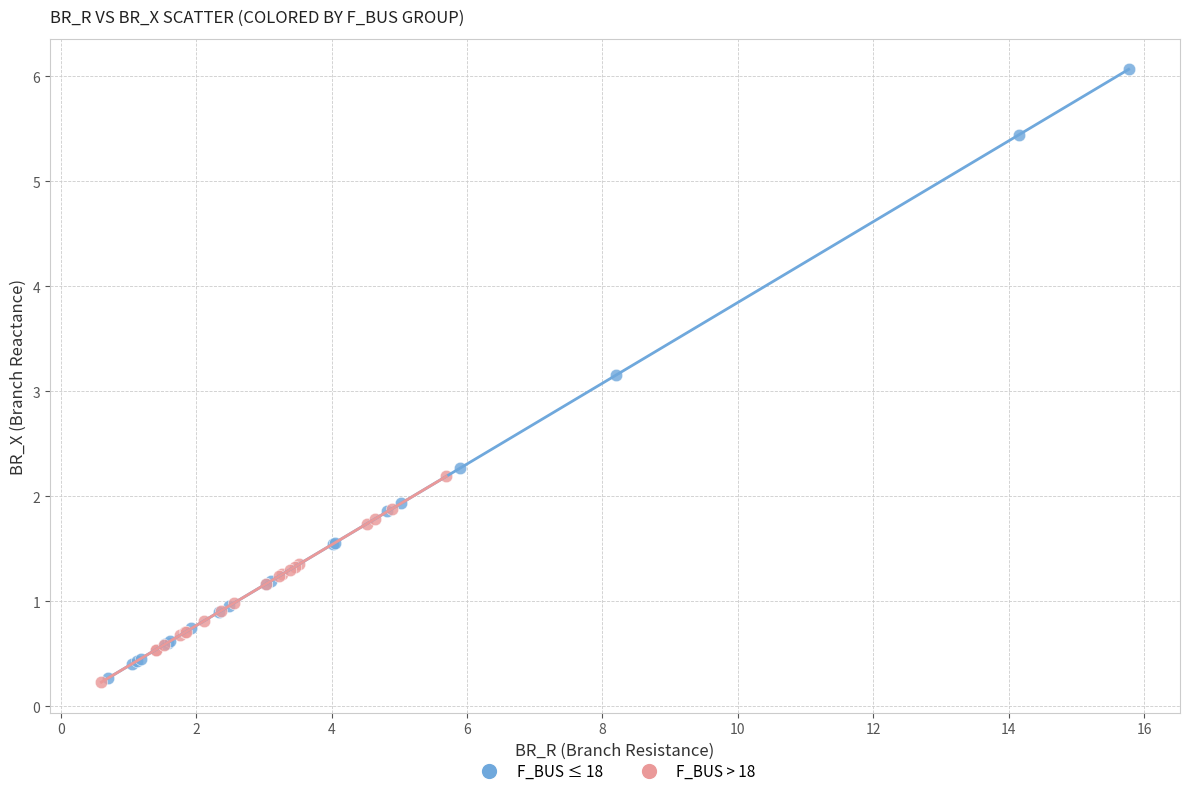

What are all the series names shown in the legend?

F_BUS ≤ 18, F_BUS > 18